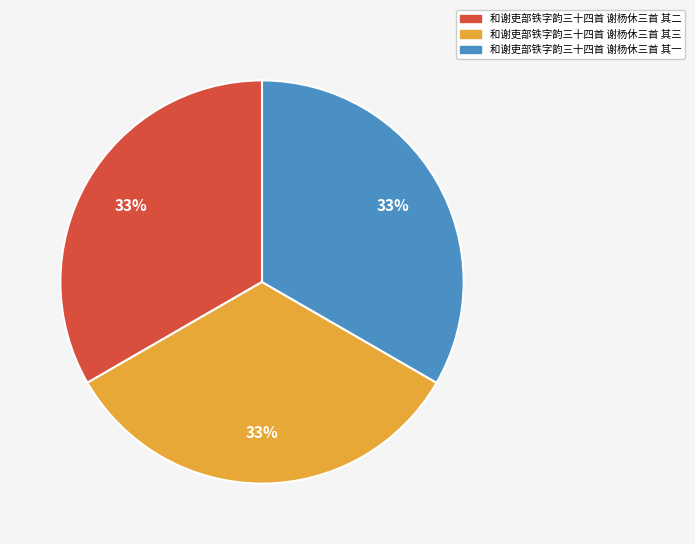

To the nearest percent, what portion does 和谢吏部铁字韵三十四首 谢杨休三首 其一 represent?

33%